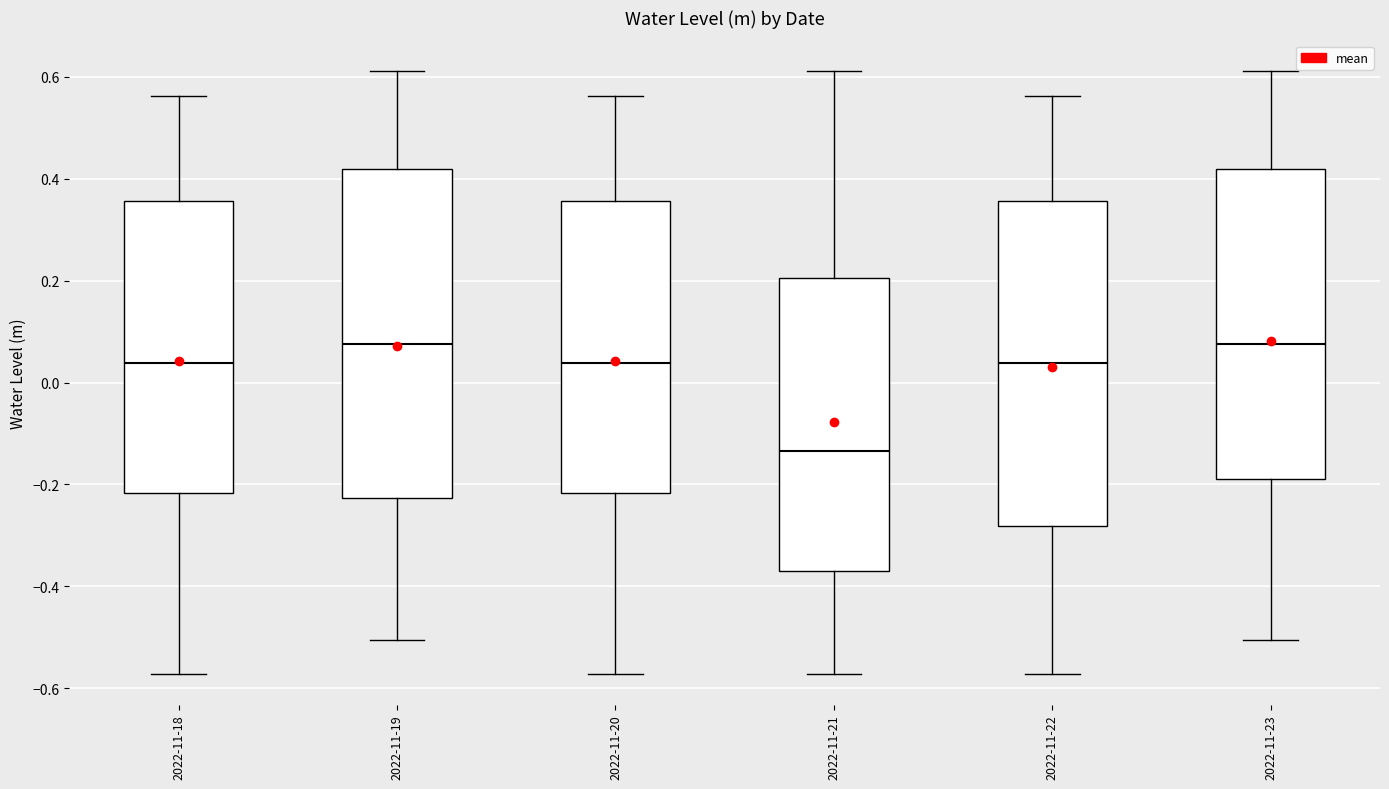

Reading left to right, read every box against the y-axis: the position of its median line, the range the box covers, and the ends of its whiskers. The values are not printed on the chart, so give them approximately, as read against the axis.

2022-11-18: median 0.04, box -0.22 to 0.36, whiskers -0.58 to 0.56
2022-11-19: median 0.08, box -0.22 to 0.42, whiskers -0.50 to 0.62
2022-11-20: median 0.04, box -0.22 to 0.36, whiskers -0.58 to 0.56
2022-11-21: median -0.14, box -0.38 to 0.20, whiskers -0.58 to 0.62
2022-11-22: median 0.04, box -0.28 to 0.36, whiskers -0.58 to 0.56
2022-11-23: median 0.08, box -0.20 to 0.42, whiskers -0.50 to 0.62